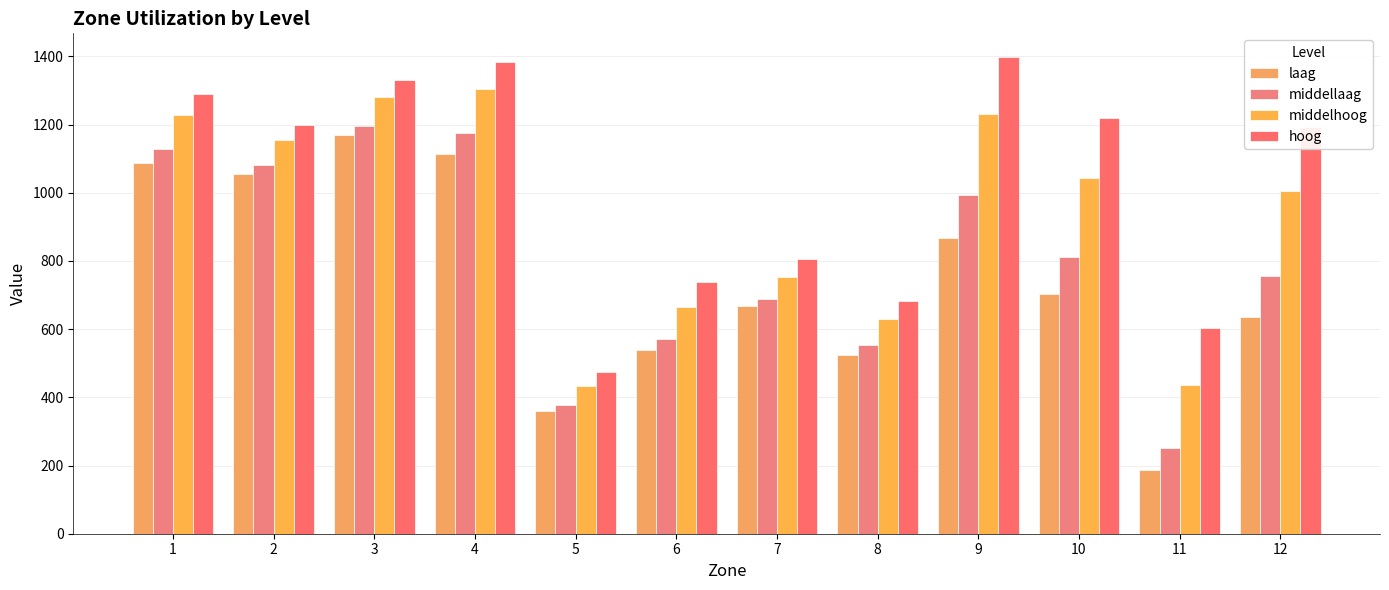

How many data points in middellaag are less than 811?

6